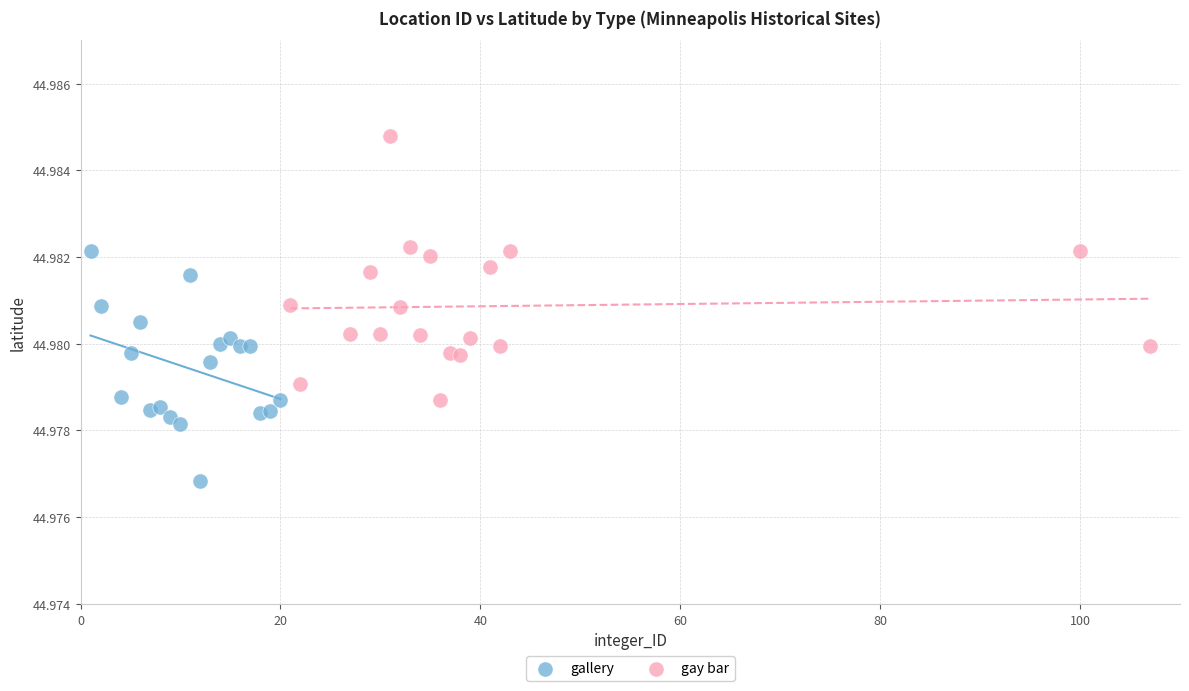

Which series has the widest spread of Y values?

gay bar